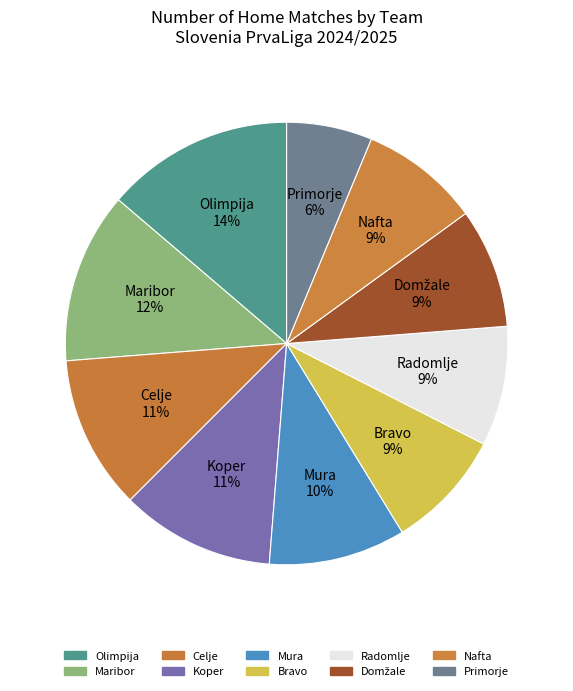

Approximately how many times larger is the value at Olimpija compared to Bravo?

1.6